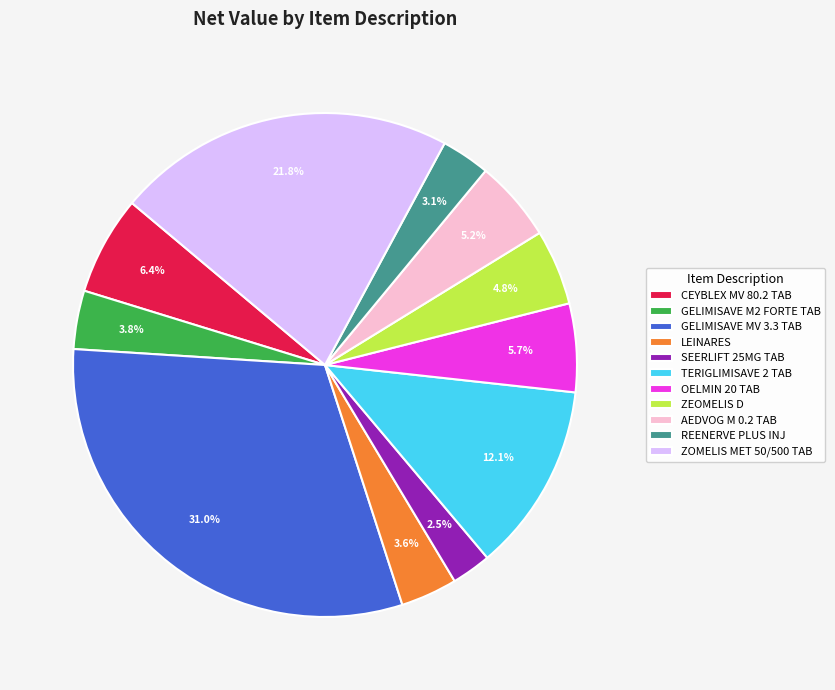

True or false: REENERVE PLUS INJ accounts for 3% of the total.

True